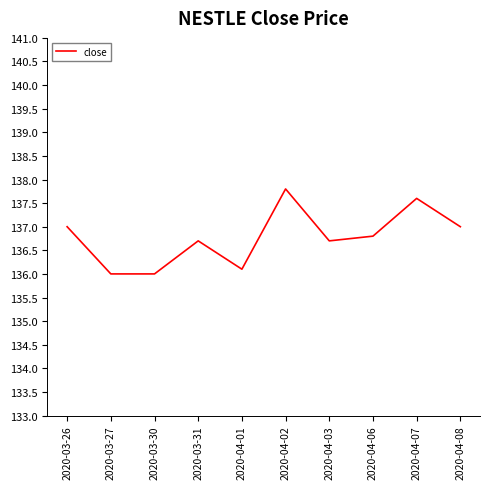

What is the sum of the values at 2020-04-06 and 2020-03-26?

273.8